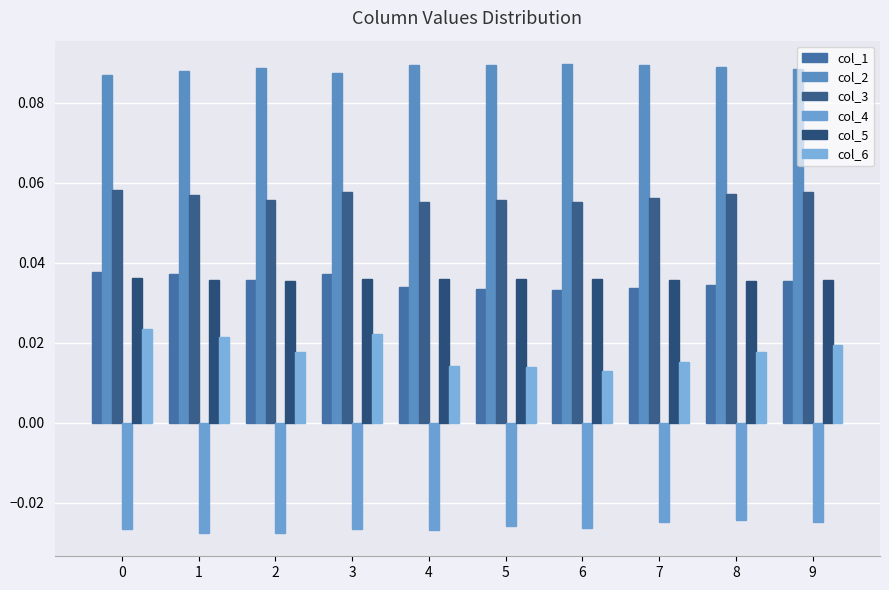

Reading right to left, transcribe all the data shown in this chart.

col_1: 0.0	0.0	0.0	0.0	0.0	0.0	0.0	0.0	0.0	0.0
col_2: 0.1	0.1	0.1	0.1	0.1	0.1	0.1	0.1	0.1	0.1
col_3: 0.1	0.1	0.1	0.1	0.1	0.1	0.1	0.1	0.1	0.1
col_4: -0.0	-0.0	-0.0	-0.0	-0.0	-0.0	-0.0	-0.0	-0.0	-0.0
col_5: 0.0	0.0	0.0	0.0	0.0	0.0	0.0	0.0	0.0	0.0
col_6: 0.0	0.0	0.0	0.0	0.0	0.0	0.0	0.0	0.0	0.0